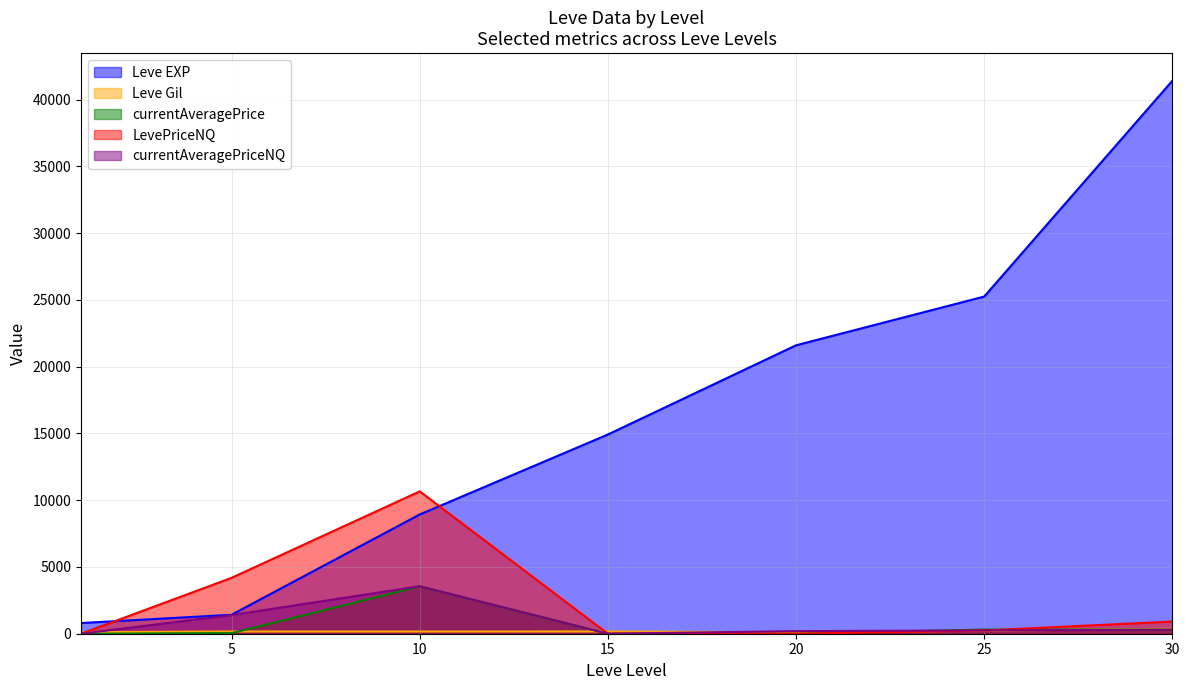

How many lines are shown in the chart?

5